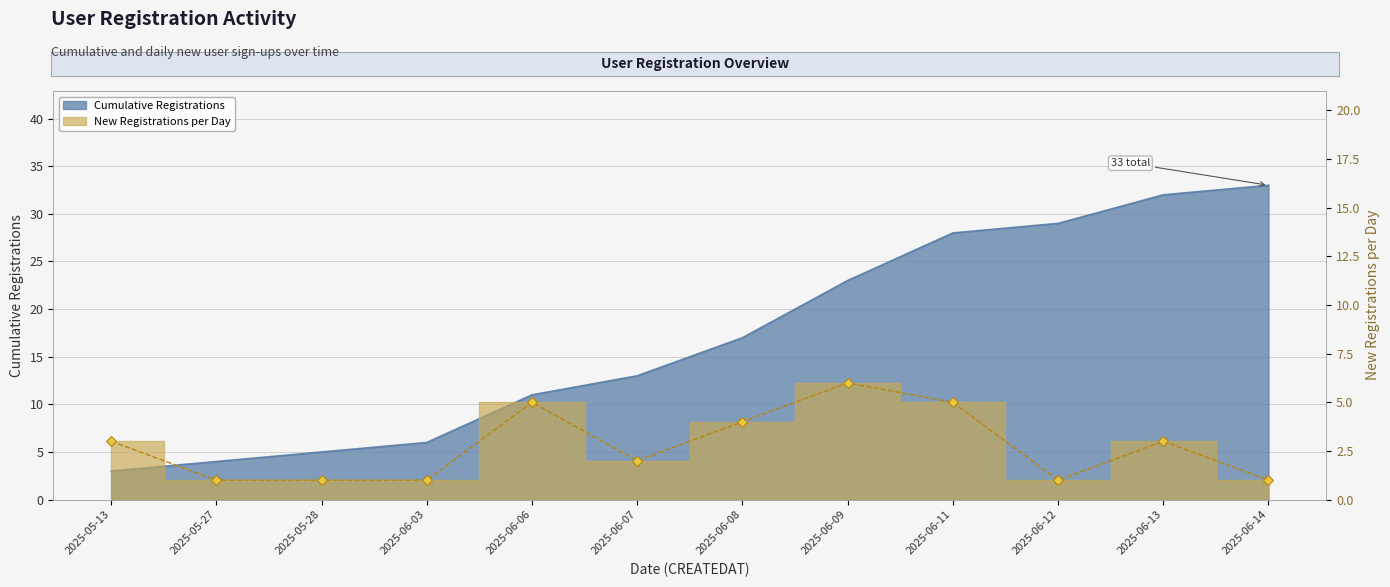

Rank the series by their average value, from lowest to highest.

New Registrations per Day, Cumulative Registrations